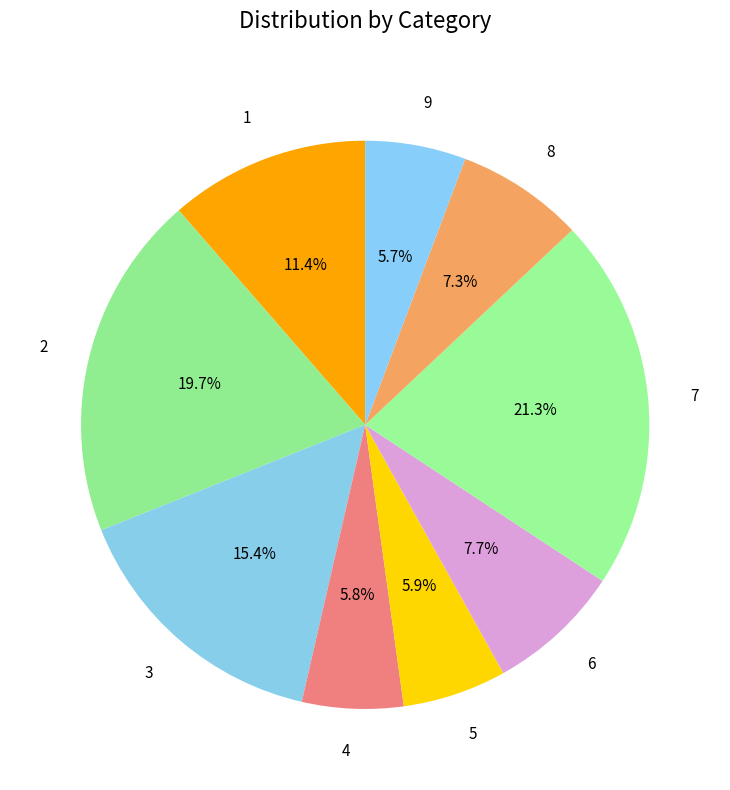

What percentage do 2 and 7 together represent?

40.9%